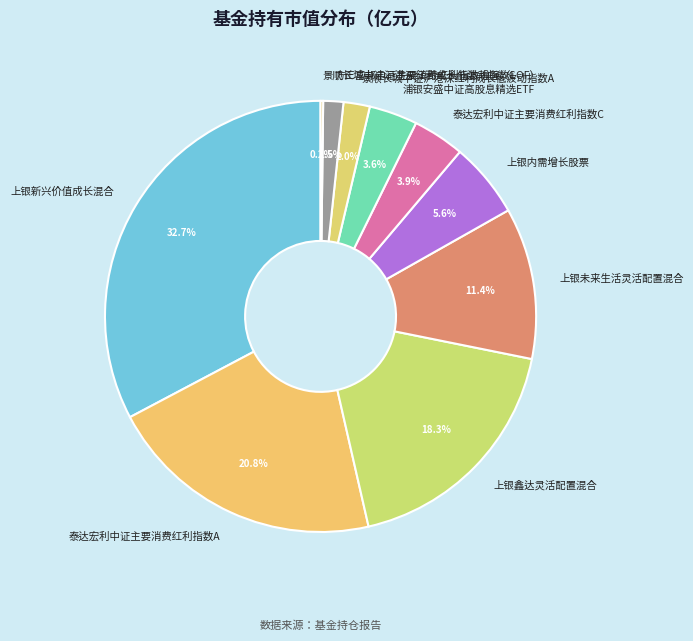

Which slice is the largest?

上银新兴价值成长混合